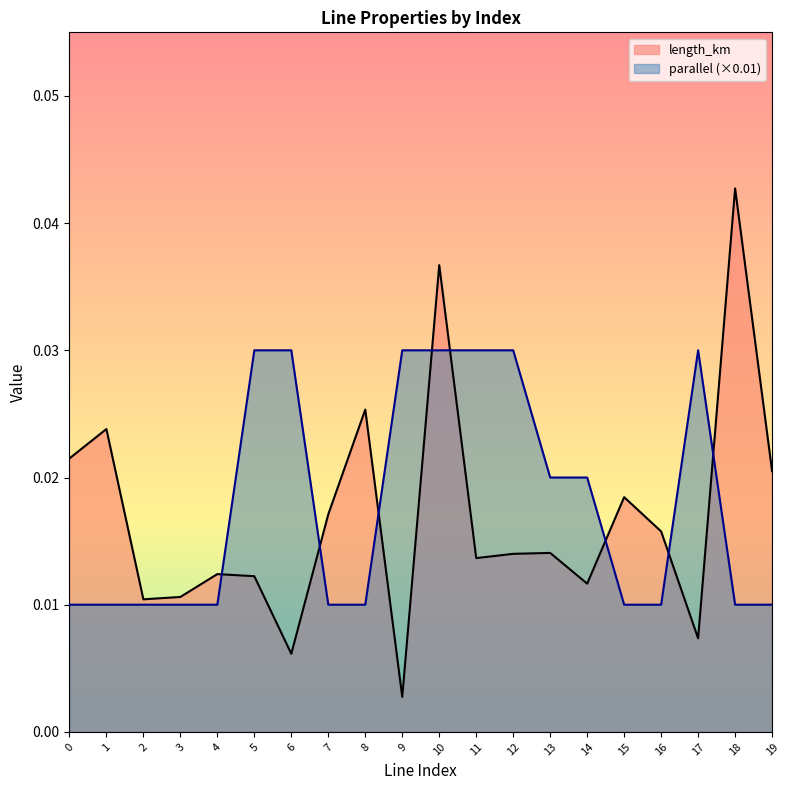

Which series has the largest total across all categories?

parallel (×0.01)